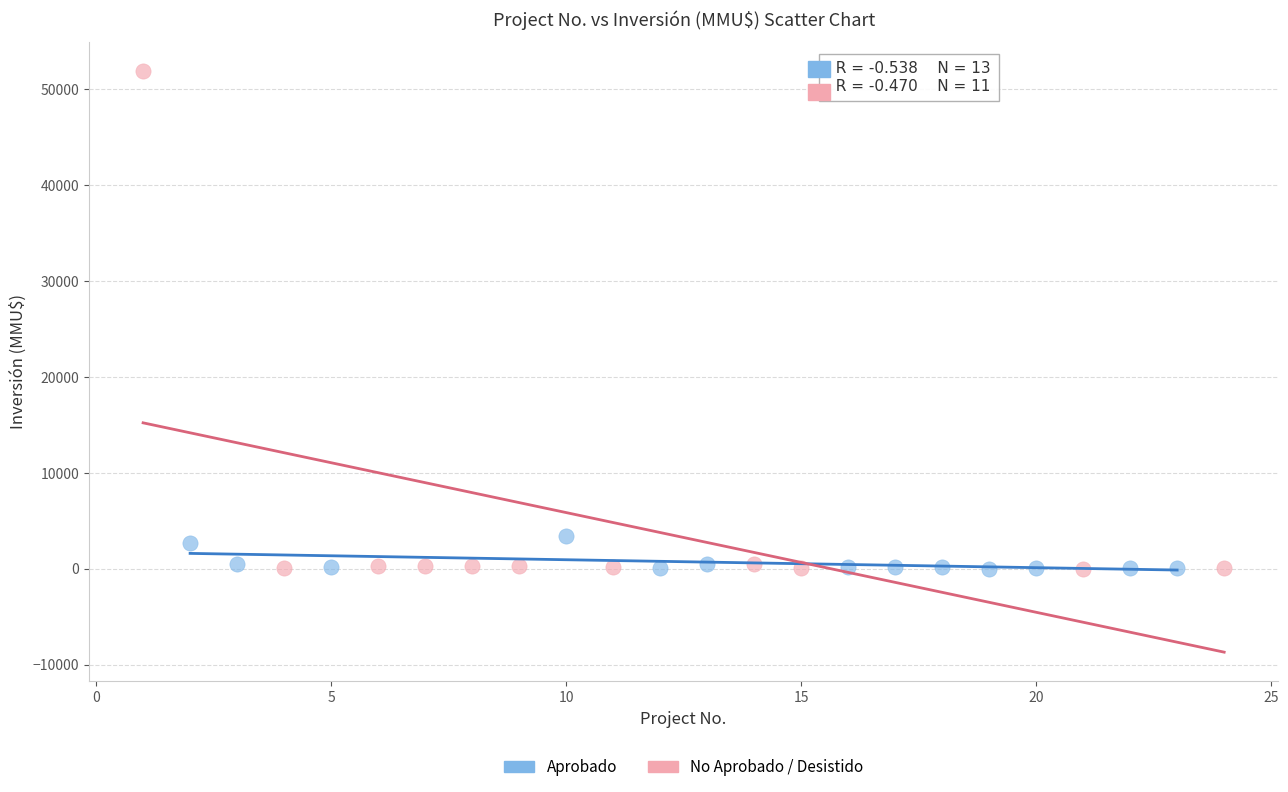

Which series contains the highest Y value?

No Aprobado / Desistido